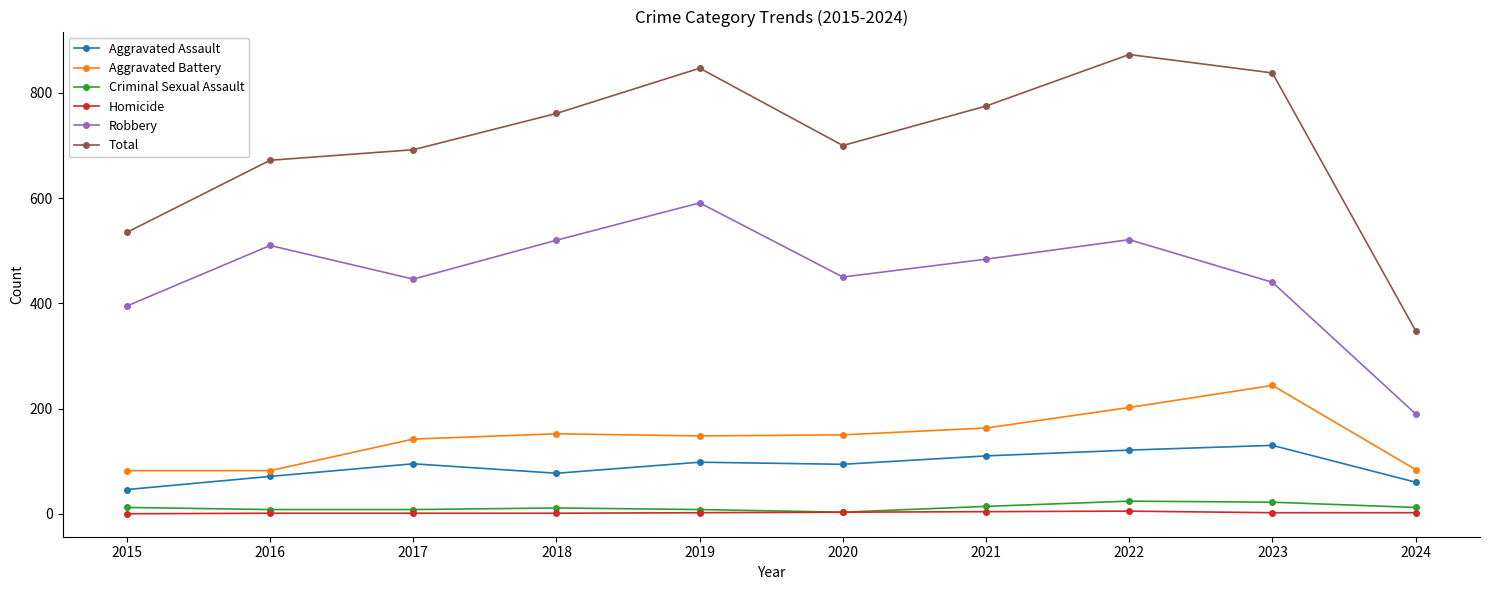

How many data points does each series have?

10